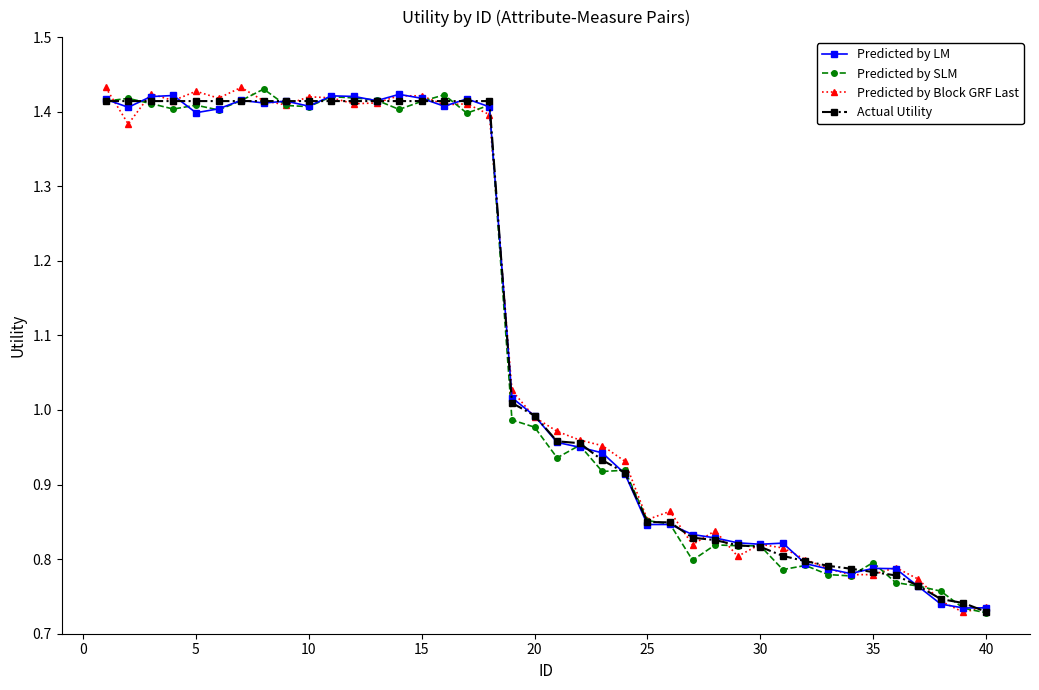

Where is Predicted by Block GRF Last nearest to the value 1?

20